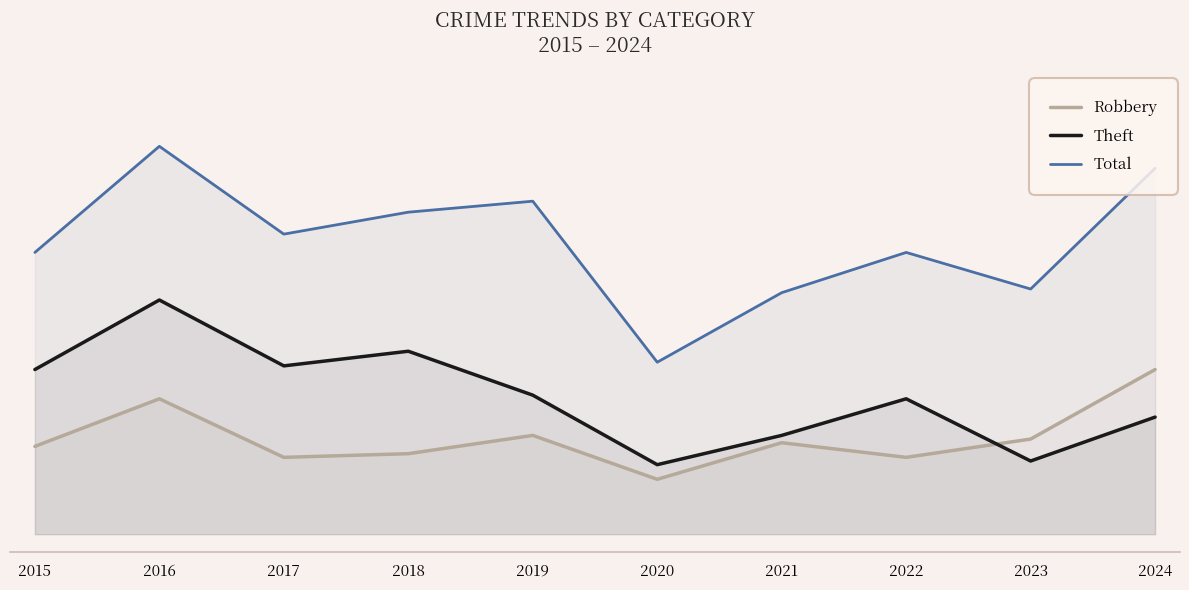

Reading right to left, list all the values displayed in this chart.

Robbery: 2024=45	2023=26	2022=21	2021=25	2020=15	2019=27	2018=22	2017=21	2016=37	2015=24
Theft: 2024=32	2023=20	2022=37	2021=27	2020=19	2019=38	2018=50	2017=46	2016=64	2015=45
Total: 2024=100	2023=67	2022=77	2021=66	2020=47	2019=91	2018=88	2017=82	2016=106	2015=77